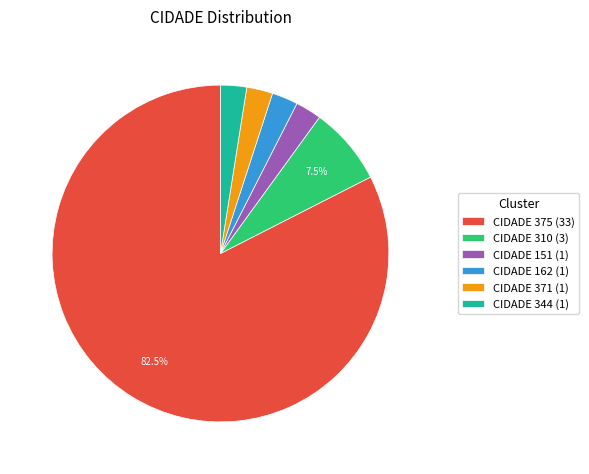

What portion of the pie excludes CIDADE 310 (3)?

92.5%